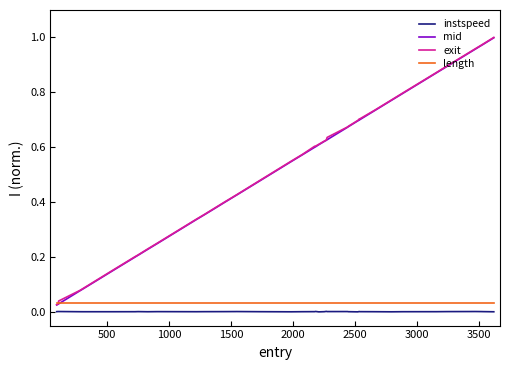

True or false: length and instspeed cross at least once.

False